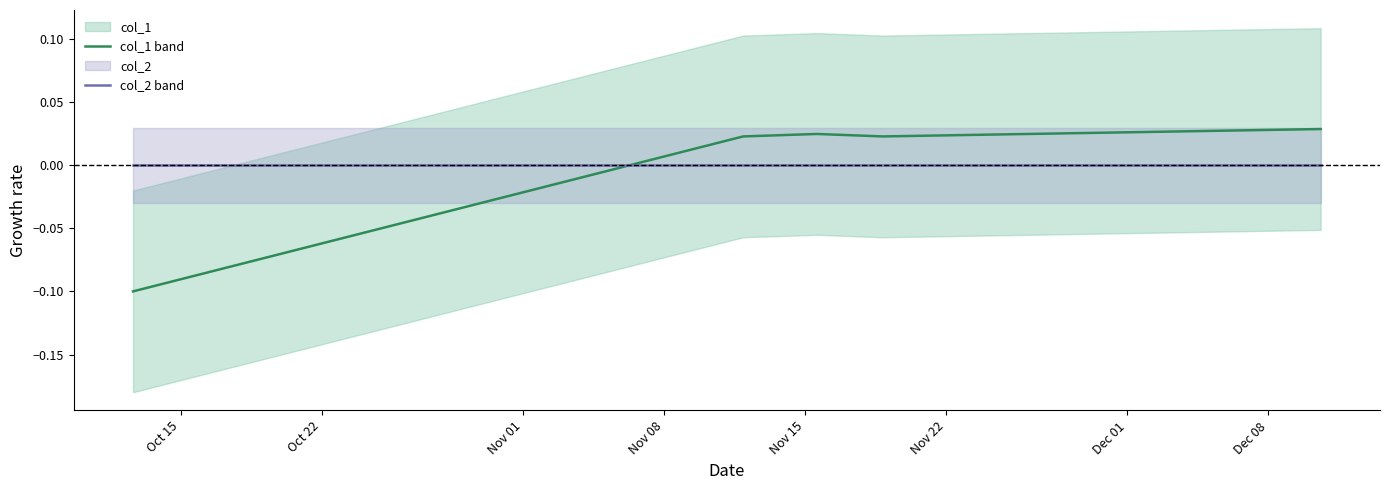

How many values in the col_1 series exceed 0?

4